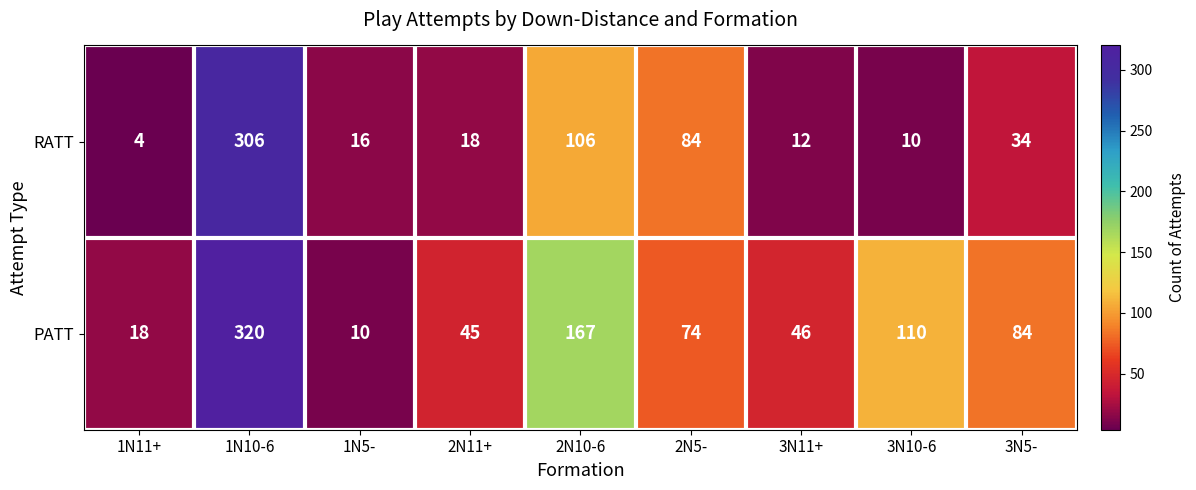

Where is PATT nearest to the value 165?

2N10-6